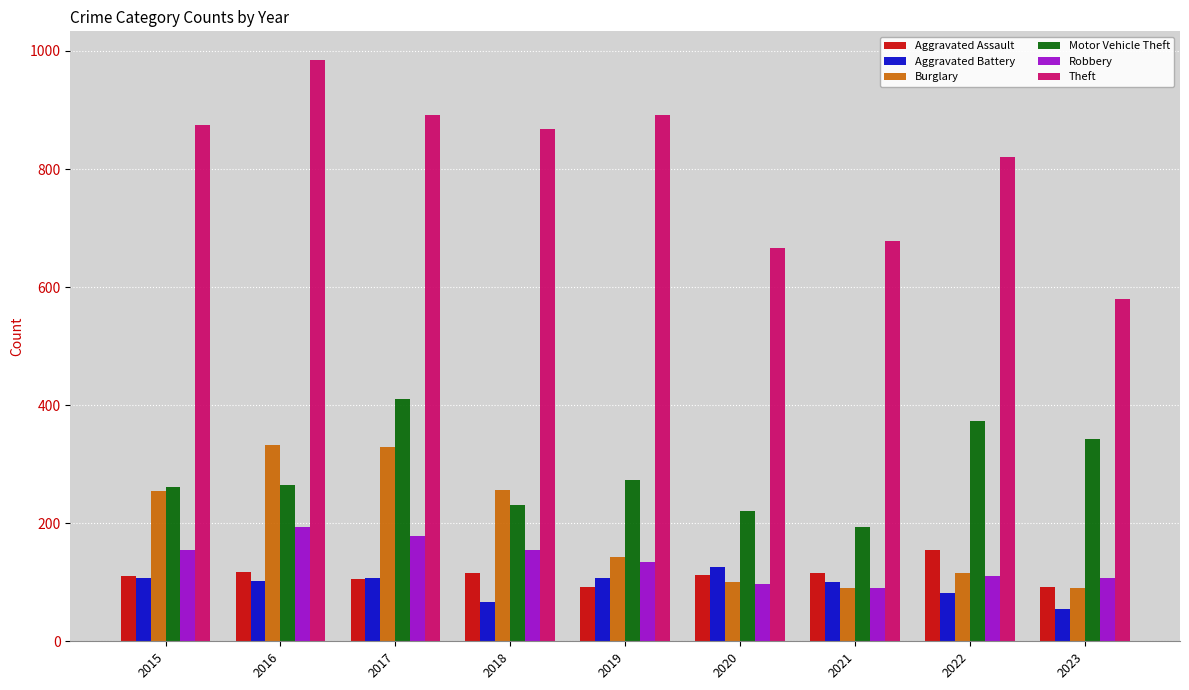

How many distinct data groups are displayed?

6